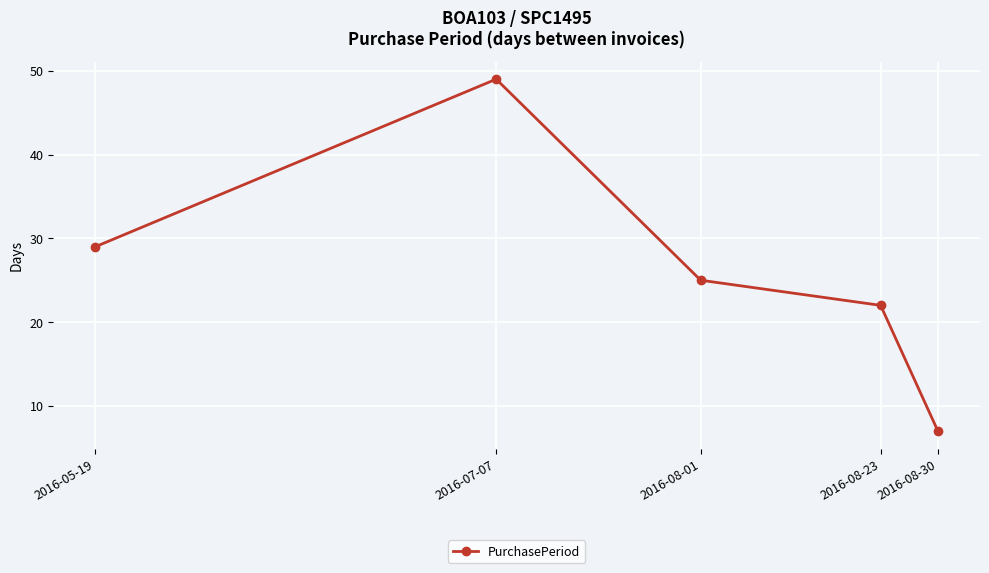

What is the difference between the values at 2016-08-01 and 2016-07-07?

24